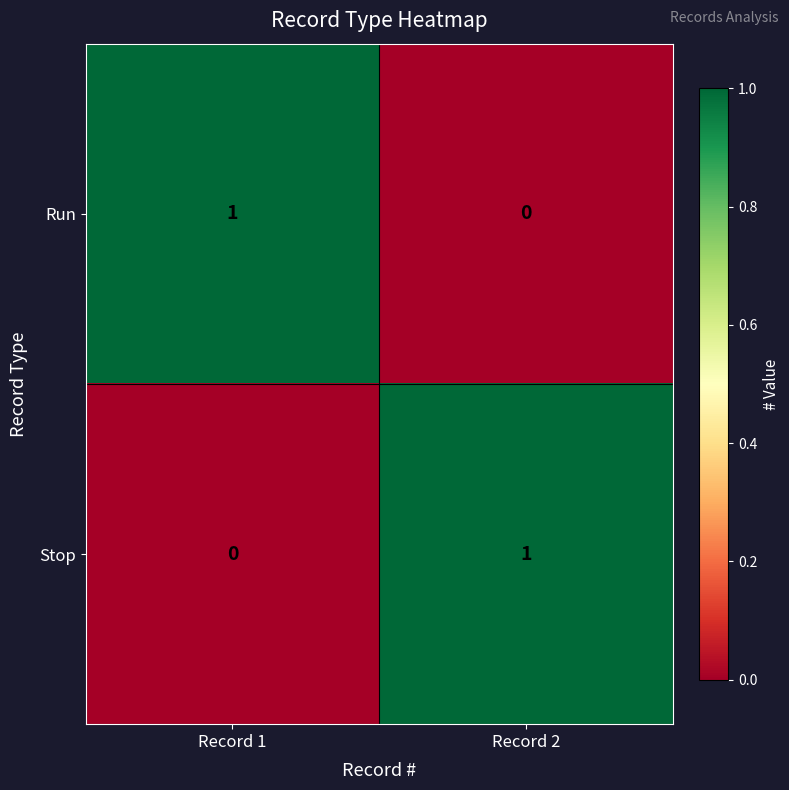

Where is Stop nearest to the value 0?

Record 1